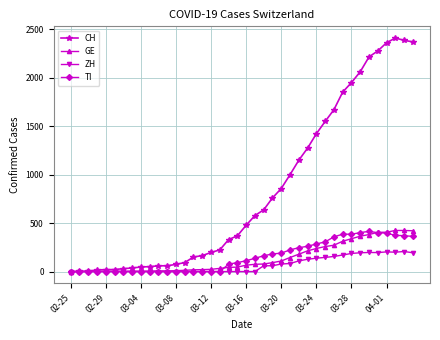

At how many categories does at least one series exceed 1087?

14